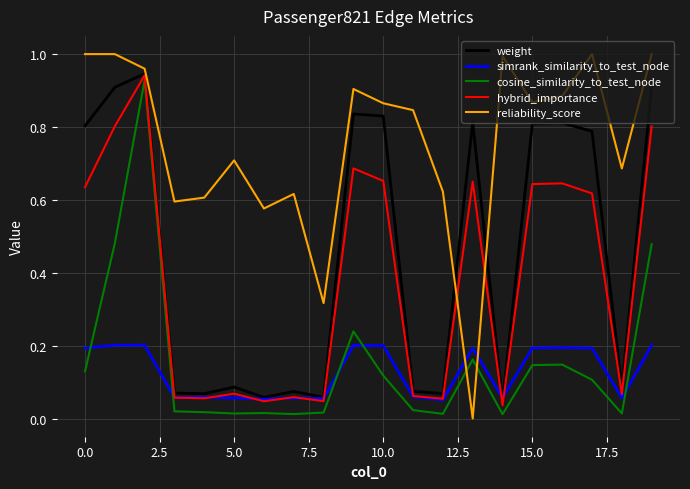

True or false: weight and reliability_score intersect in this chart.

True